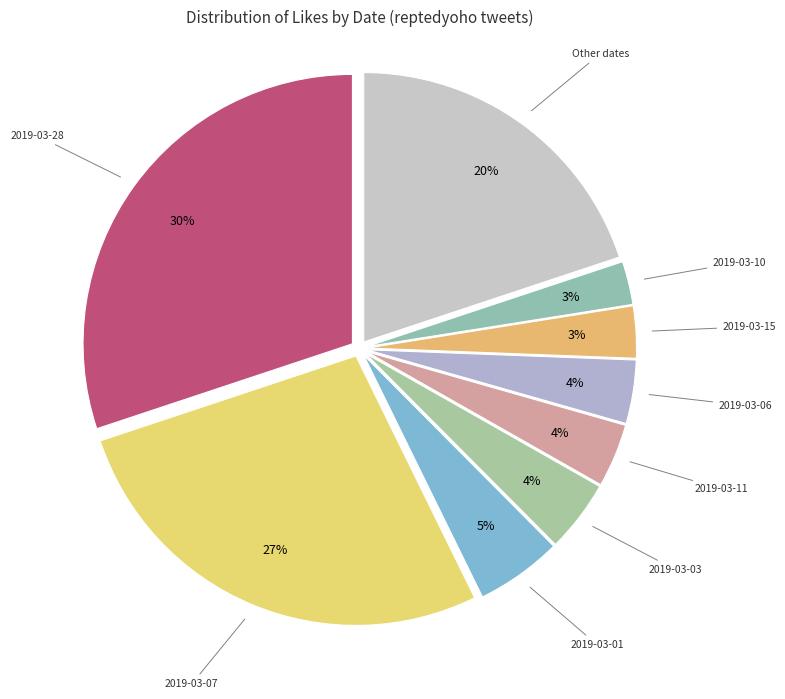

The 2019-03-15 slice represents 3% of the pie. True or false?

True